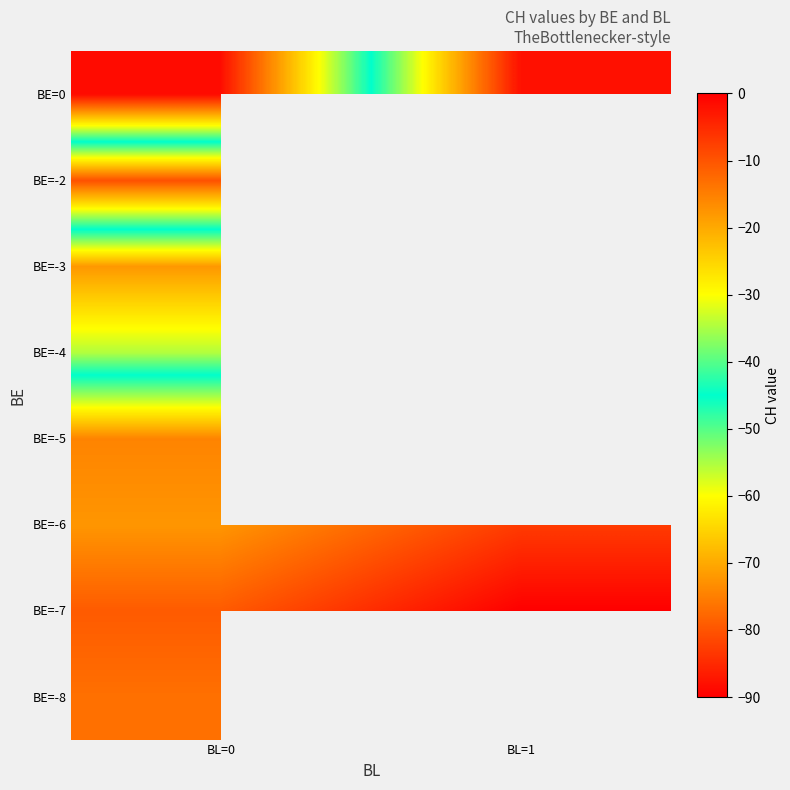

Which label corresponds to the smallest value in the chart?

BL=1